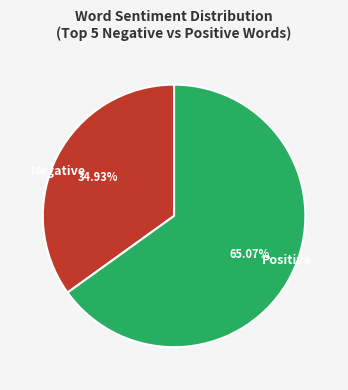

Which slice is the smallest?

Negative